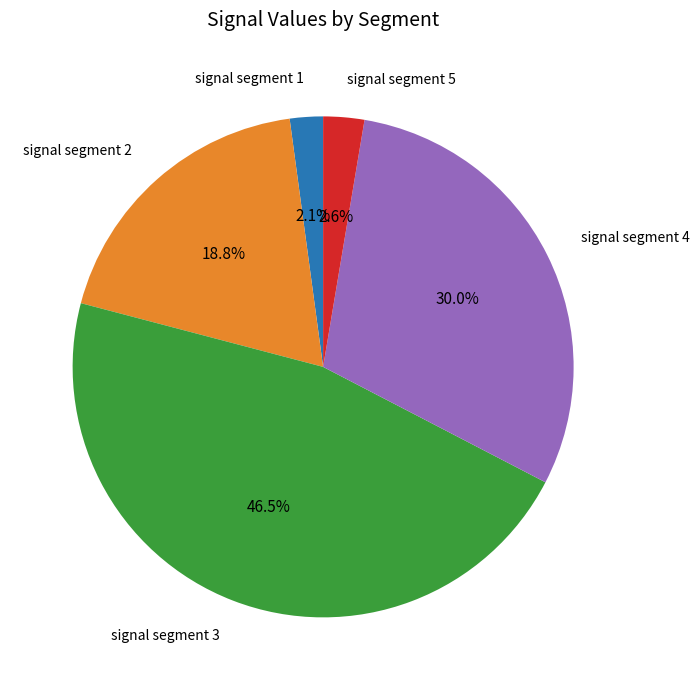

To the nearest percent, what is the average slice percentage?

20%